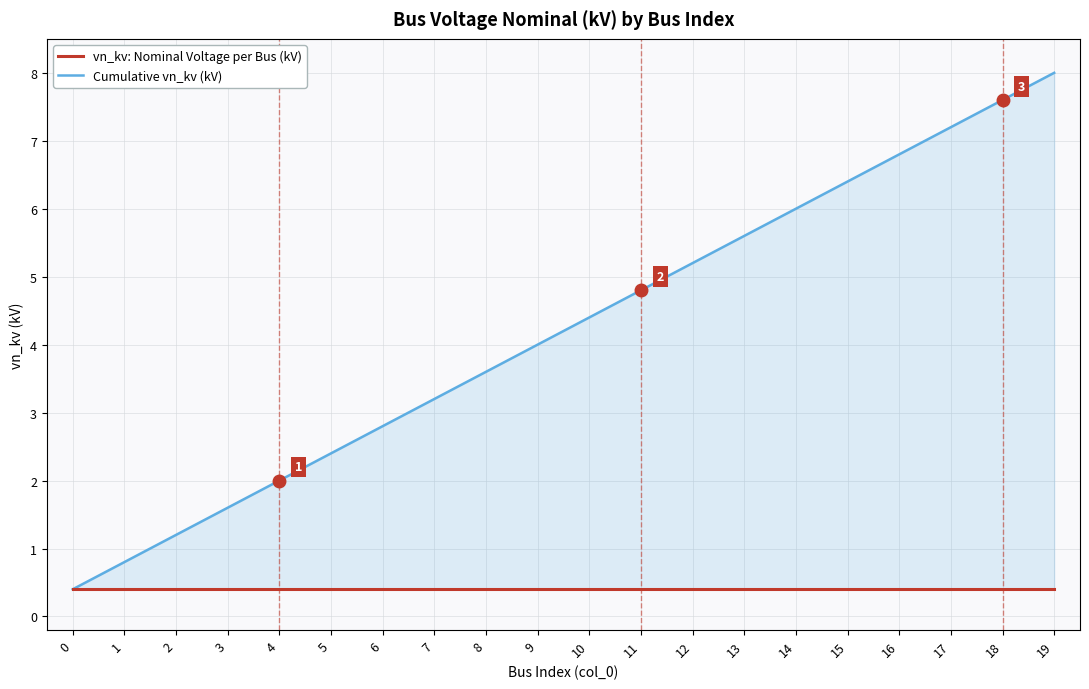

Does the chart have visible grid lines?

Yes